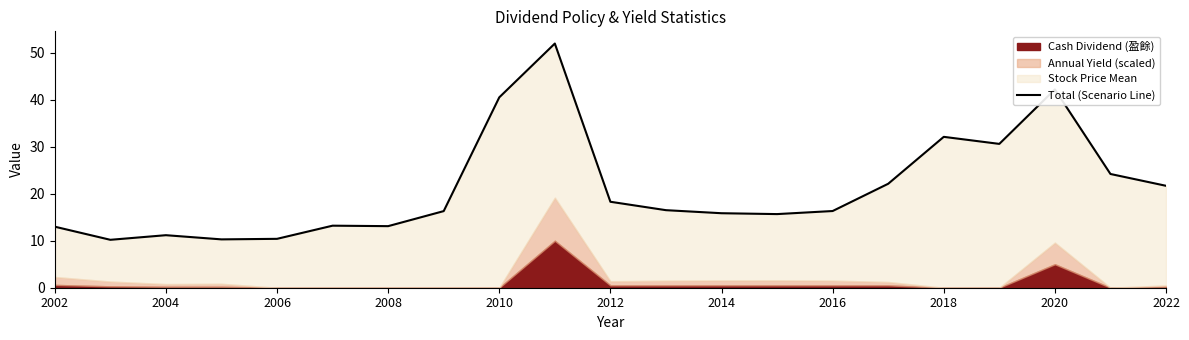

What is the average value?

21.2